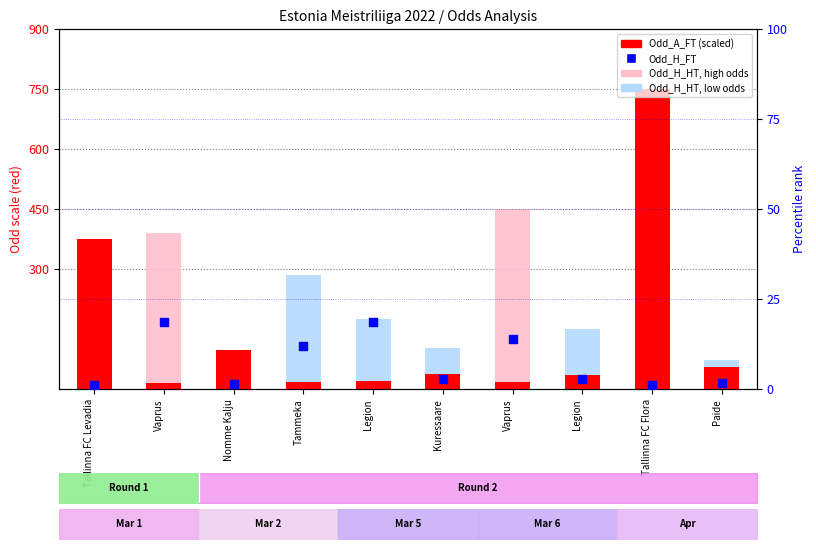

Which series contains the highest Y value?

Odd_A_FT (scaled)